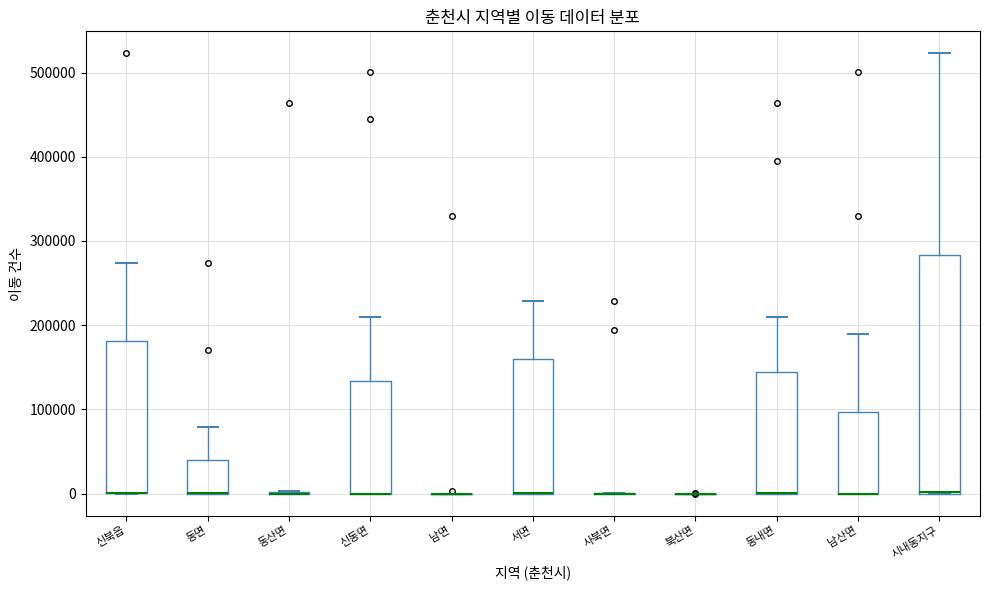

Where is the upper edge of the box for 서면 on the y-axis? The values are not printed on the chart, so give them approximately, as read against the axis.

160000